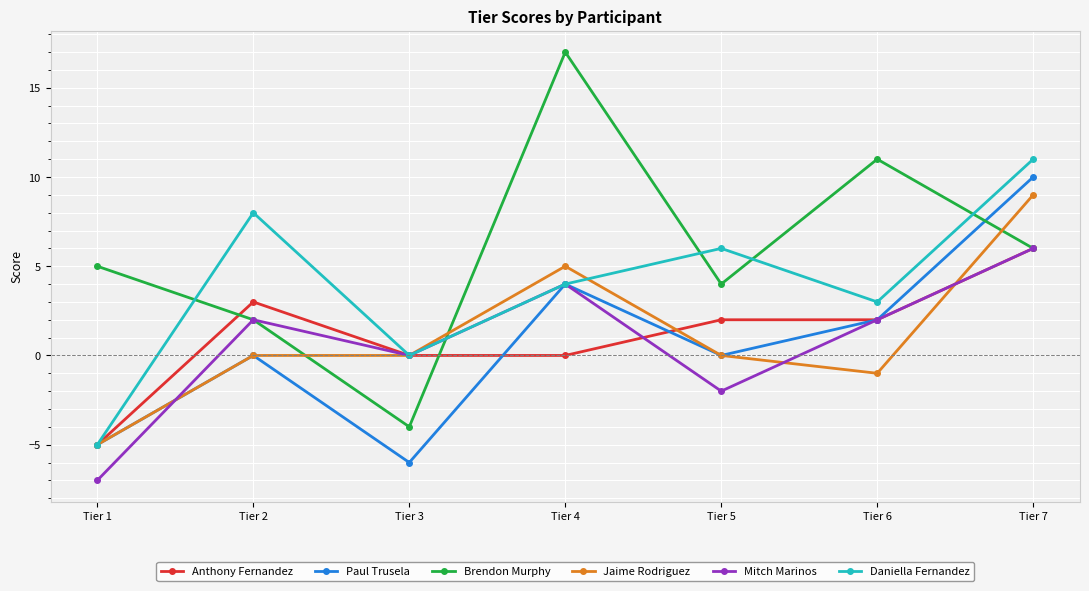

At which category is the sum across all series the highest?

Tier 7